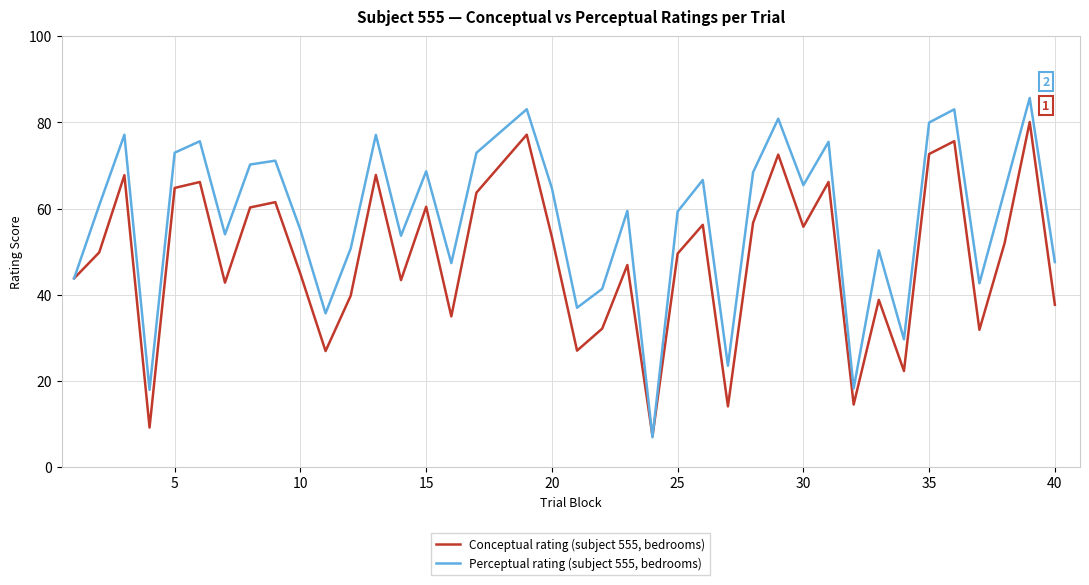

Rank the series by their average value, from lowest to highest.

Conceptual rating (subject 555, bedrooms), Perceptual rating (subject 555, bedrooms)